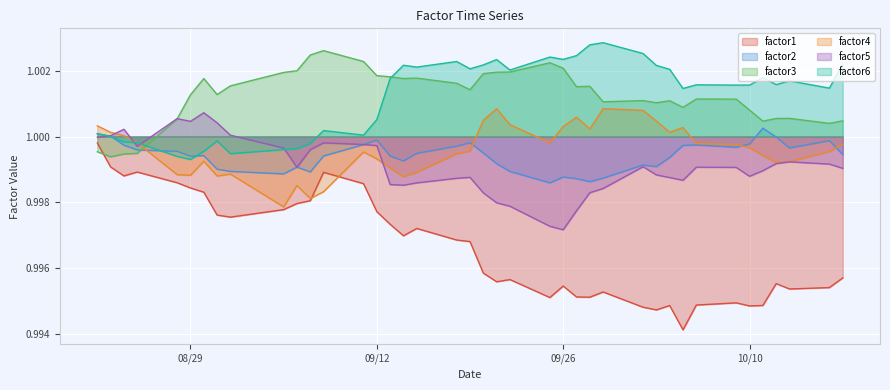

At which label is factor2 closest to 0?

2017-09-25